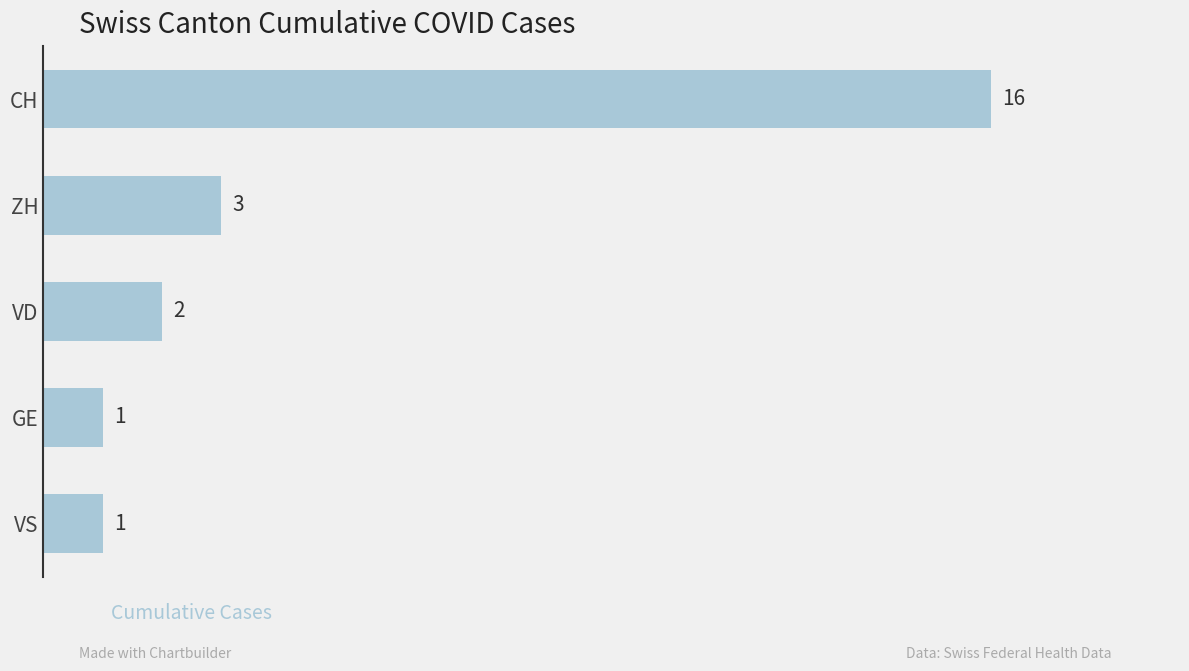

Which label corresponds to the largest value in the chart?

CH